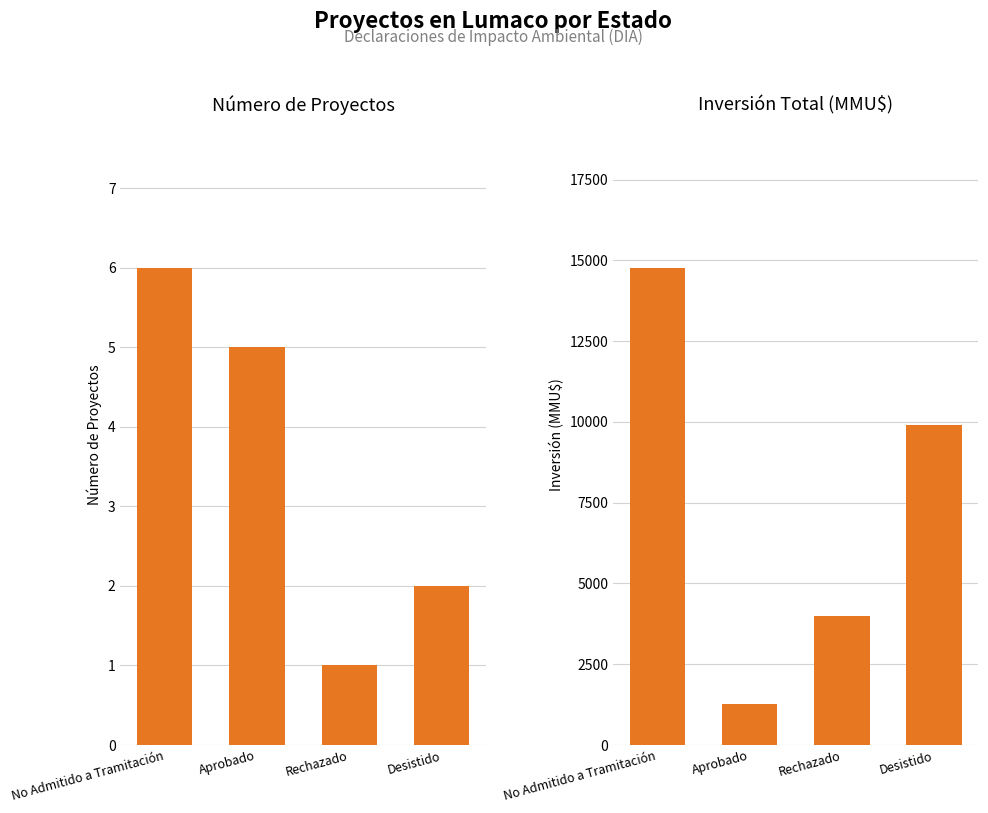

What is the sum of the Inversión Total (MMU$) values at No Admitido a Tramitación and Rechazado?

18769